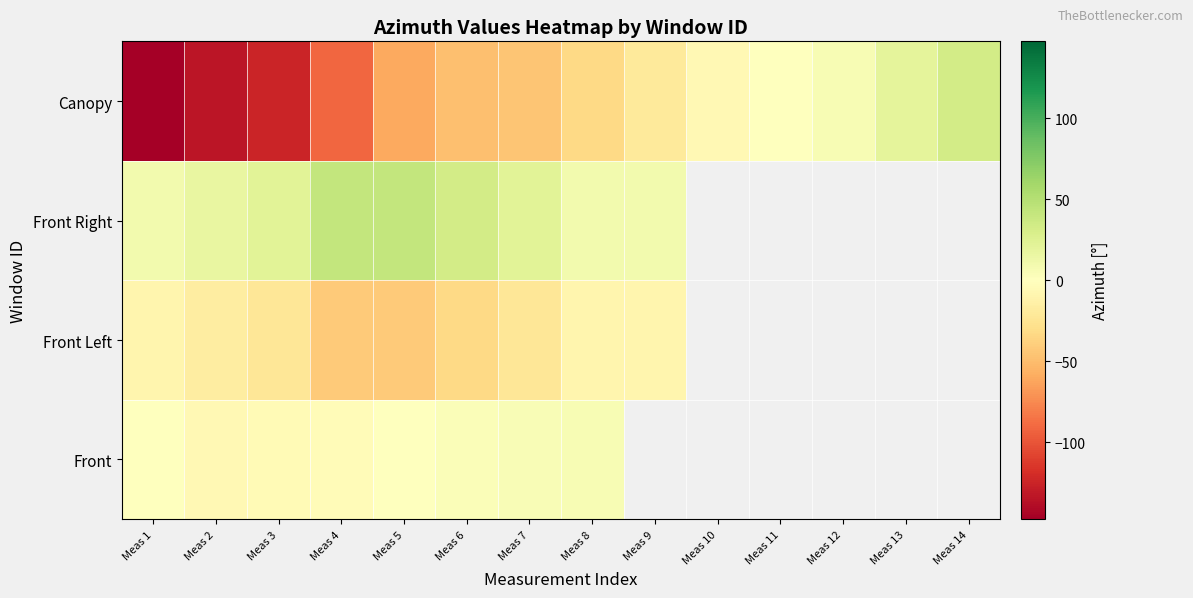

How many values in the Front Left series are below -9?

9